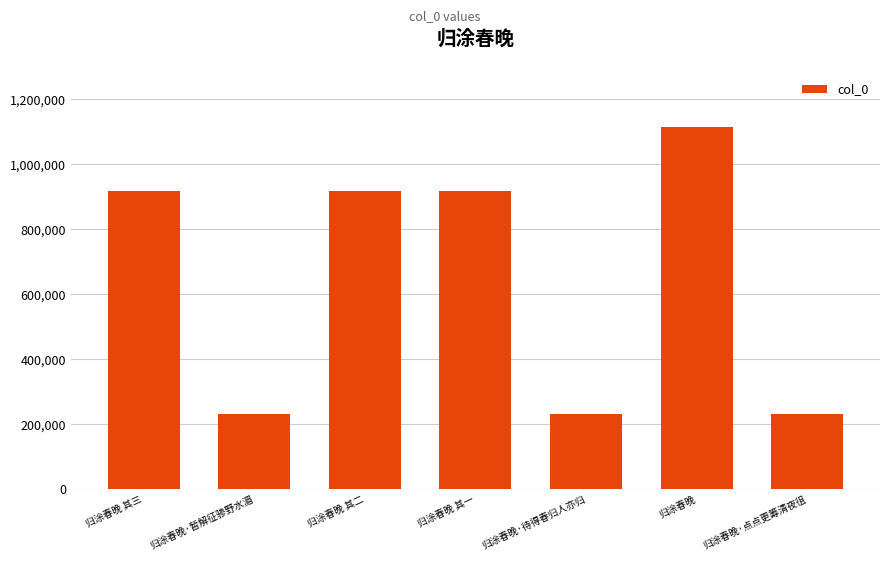

What is the maximum value shown in the chart?

1115975